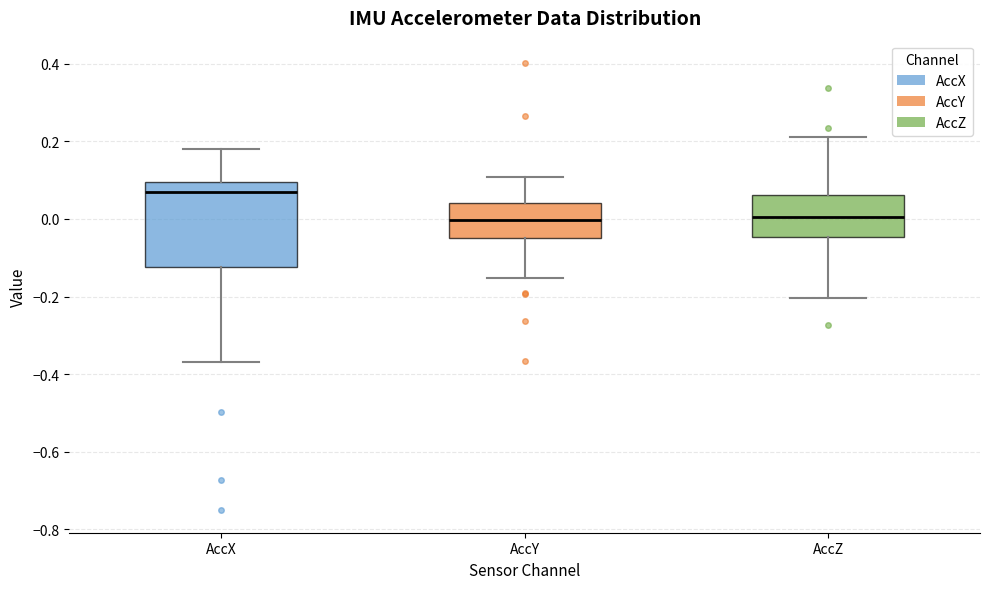

Where is the upper edge of the box for AccZ on the y-axis? The values are not printed on the chart, so give them approximately, as read against the axis.

0.06